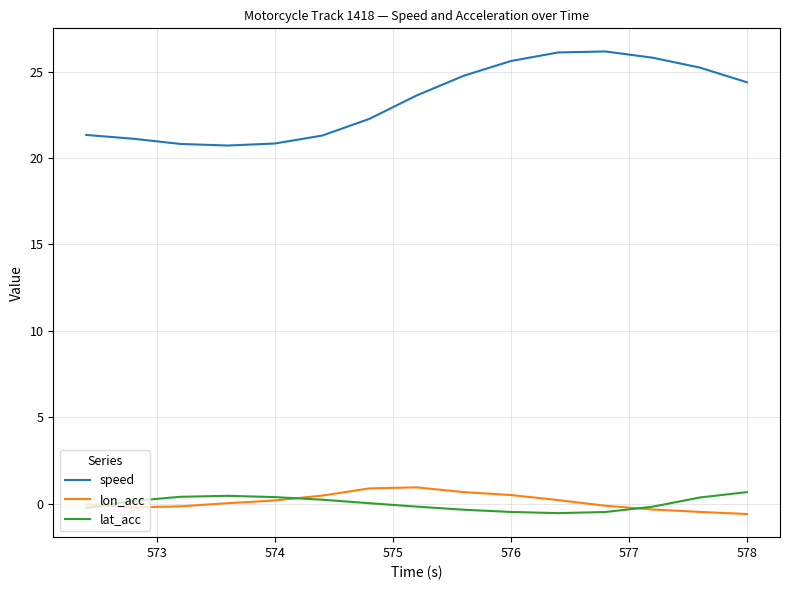

What is the greatest value displayed?

26.2